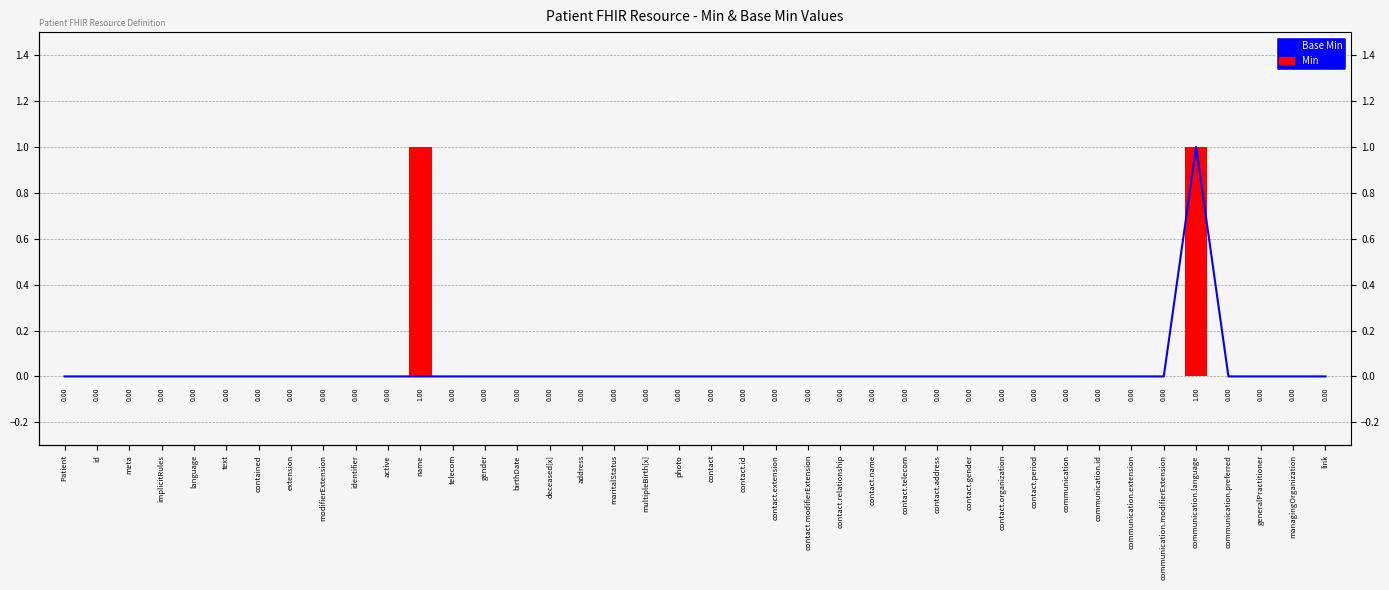

Between contact.organization and contact.name, which is larger?

contact.organization